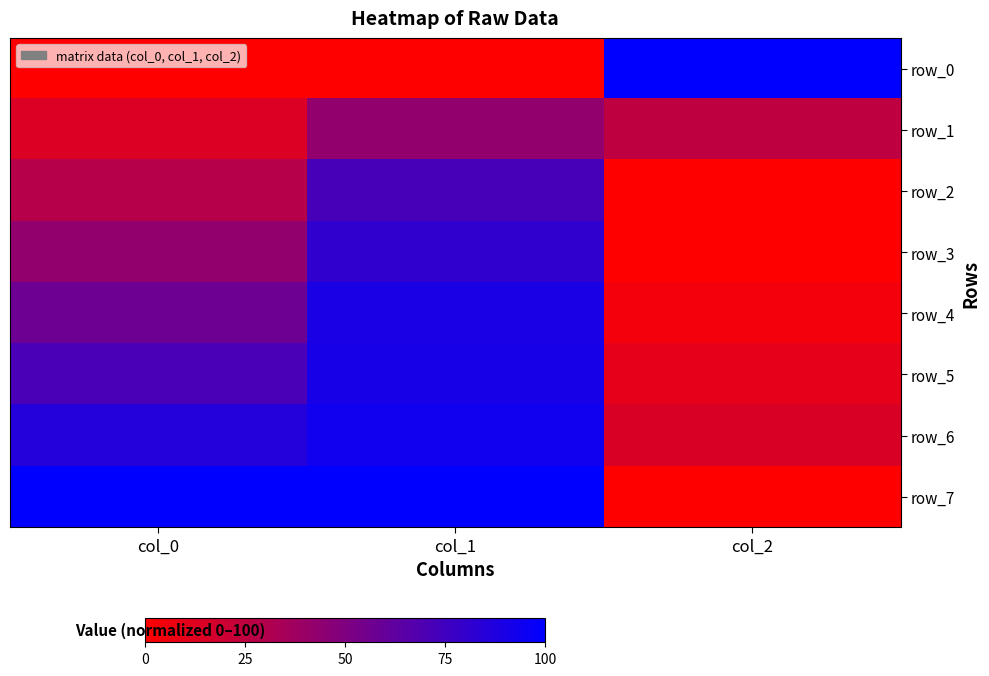

What is the difference between the maximum and minimum values in the row_5 series?

80.7